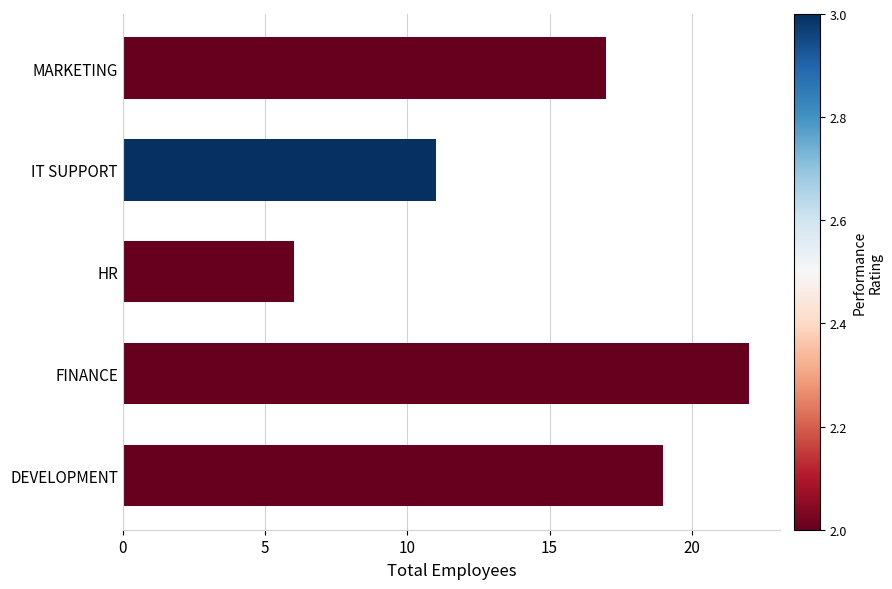

Reading bottom to top, what are all the values shown in this chart?

DEVELOPMENT=19	FINANCE=22	HR=6	IT SUPPORT=11	MARKETING=17